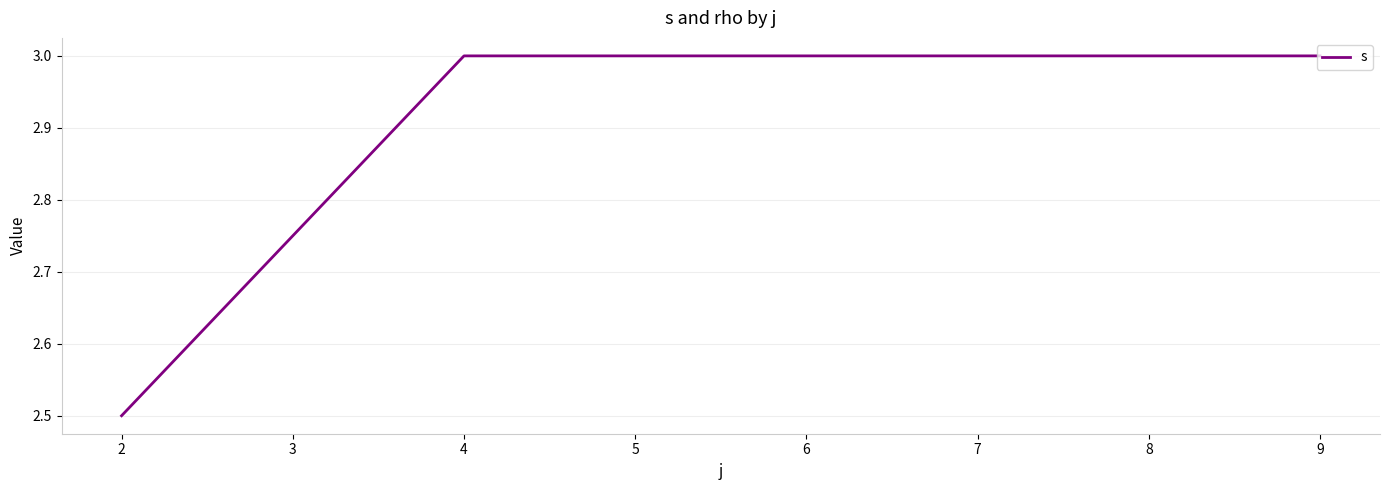

Reading left to right, extract all data points from this chart.

2.5	3.0	3.0	3.0	3.0